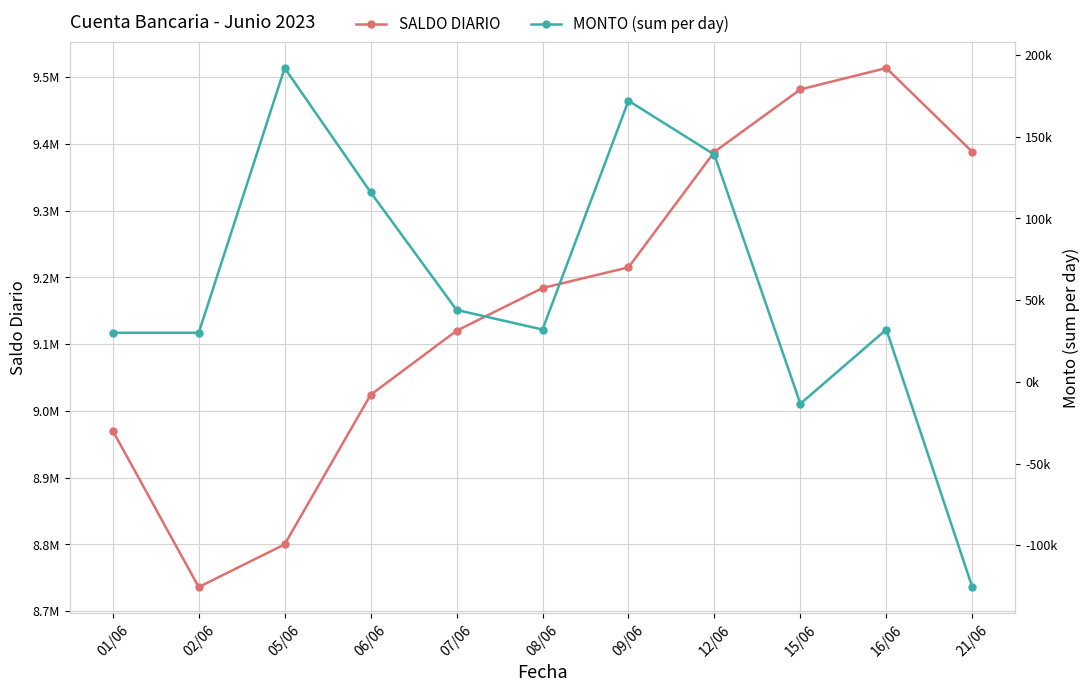

Between 21/06 and 16/06, which is larger?

16/06